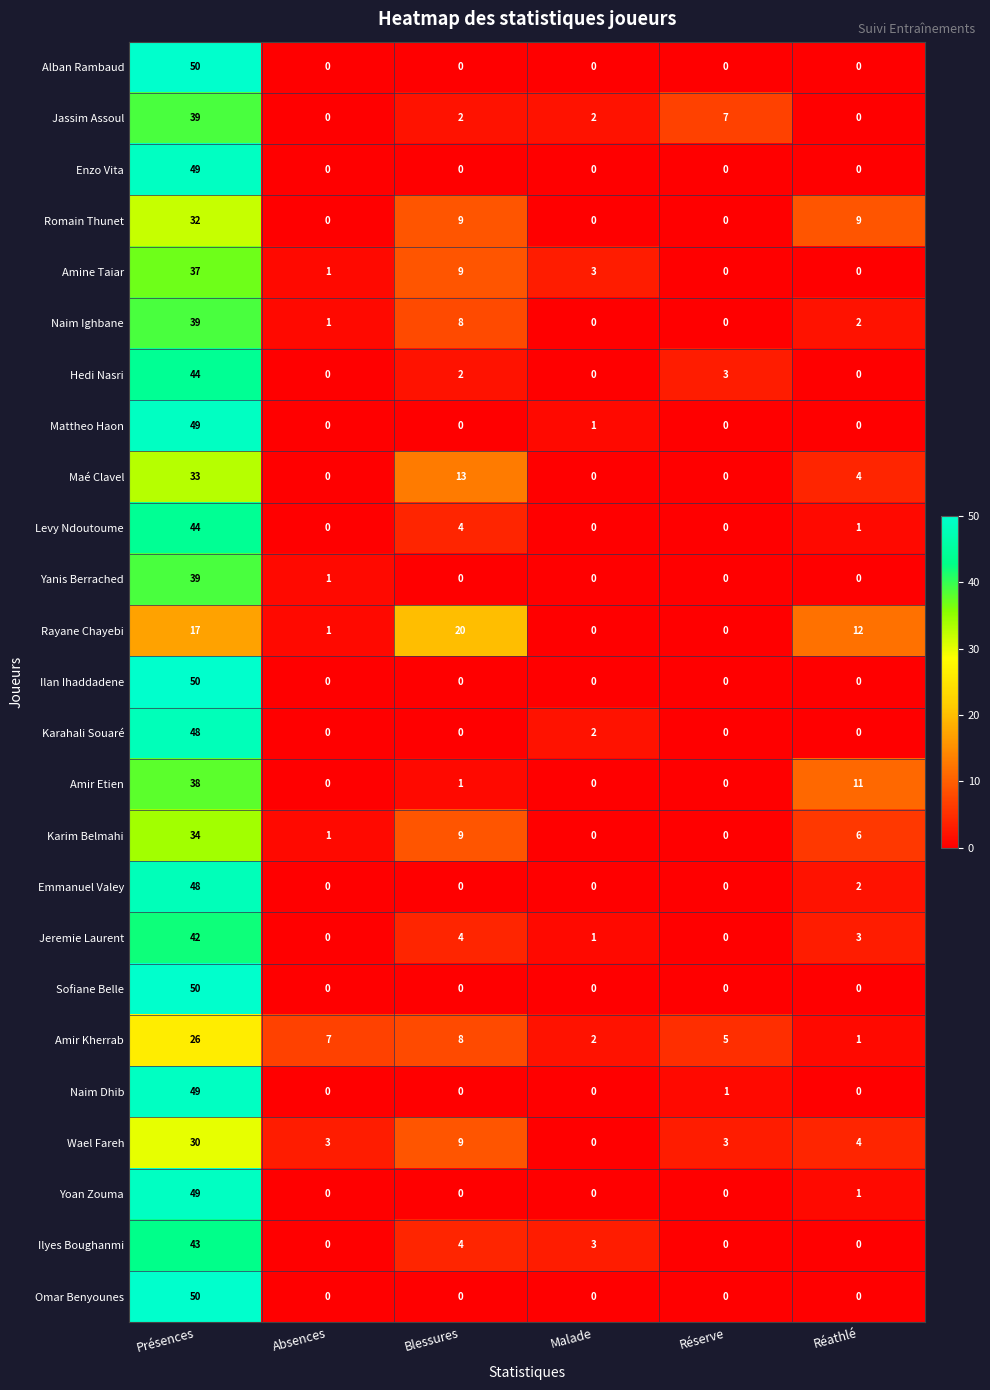

At how many categories does at least one series exceed 44?

1